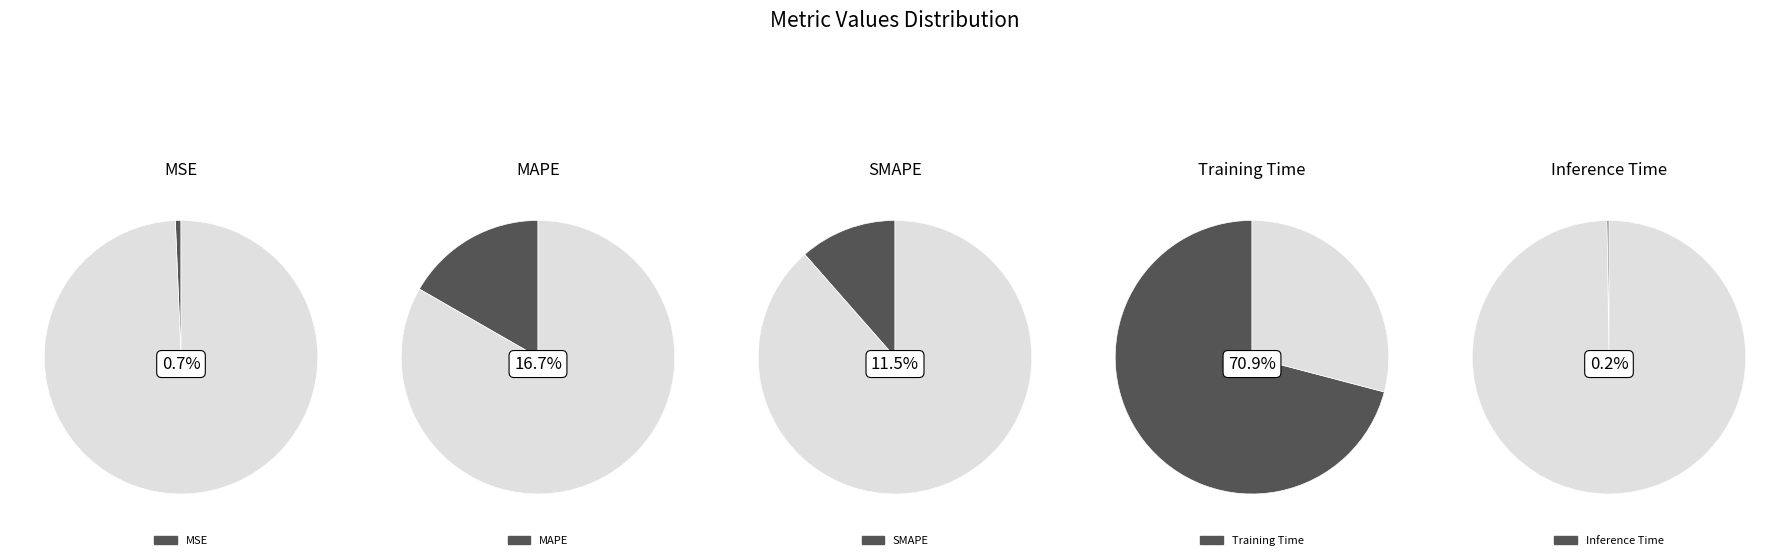

Count the number of slices in the pie.

5